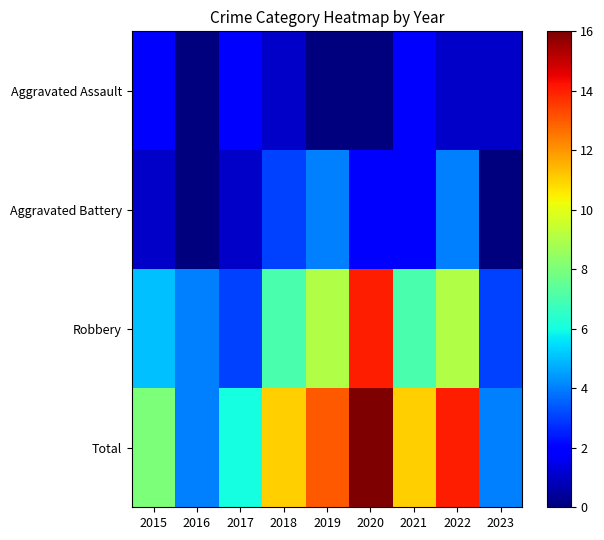

Which series has the largest total across all categories?

Total